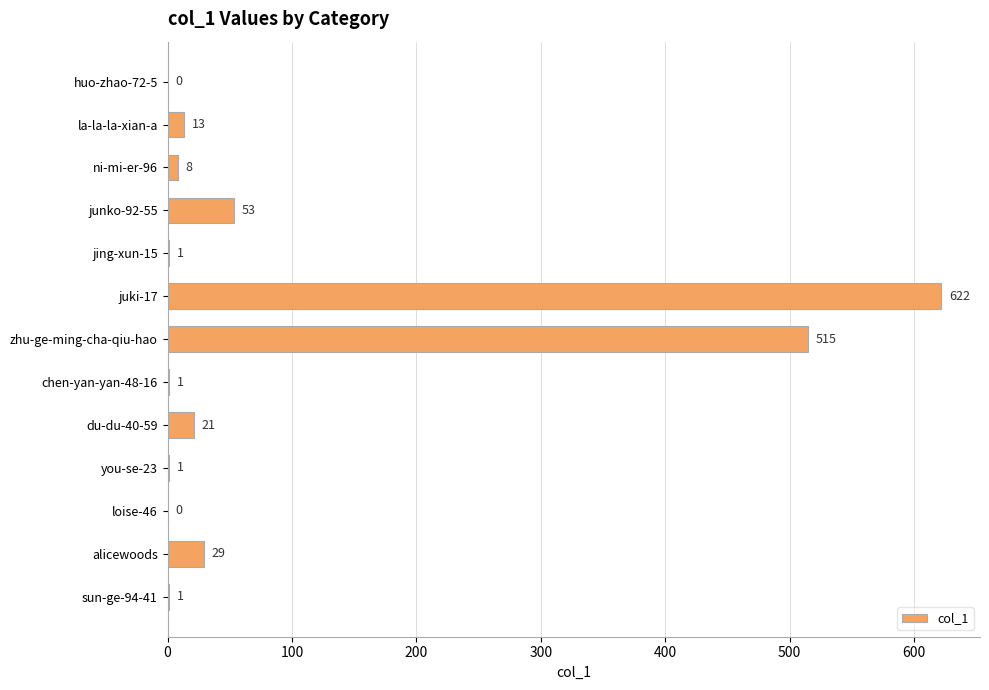

Is it true that the value at alicewoods is 29?

True